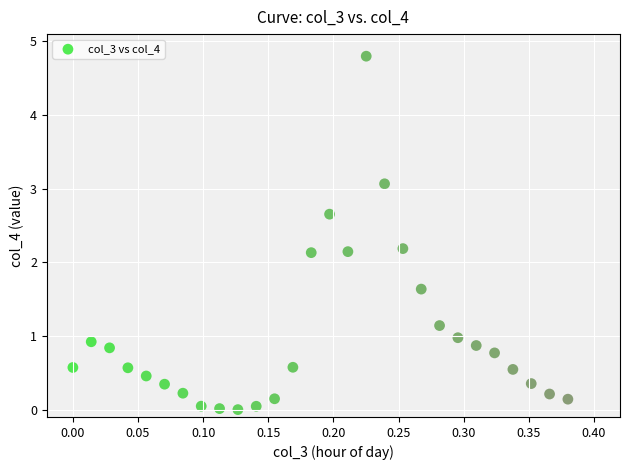

What is the range of Y values (max minus min)?

4.8